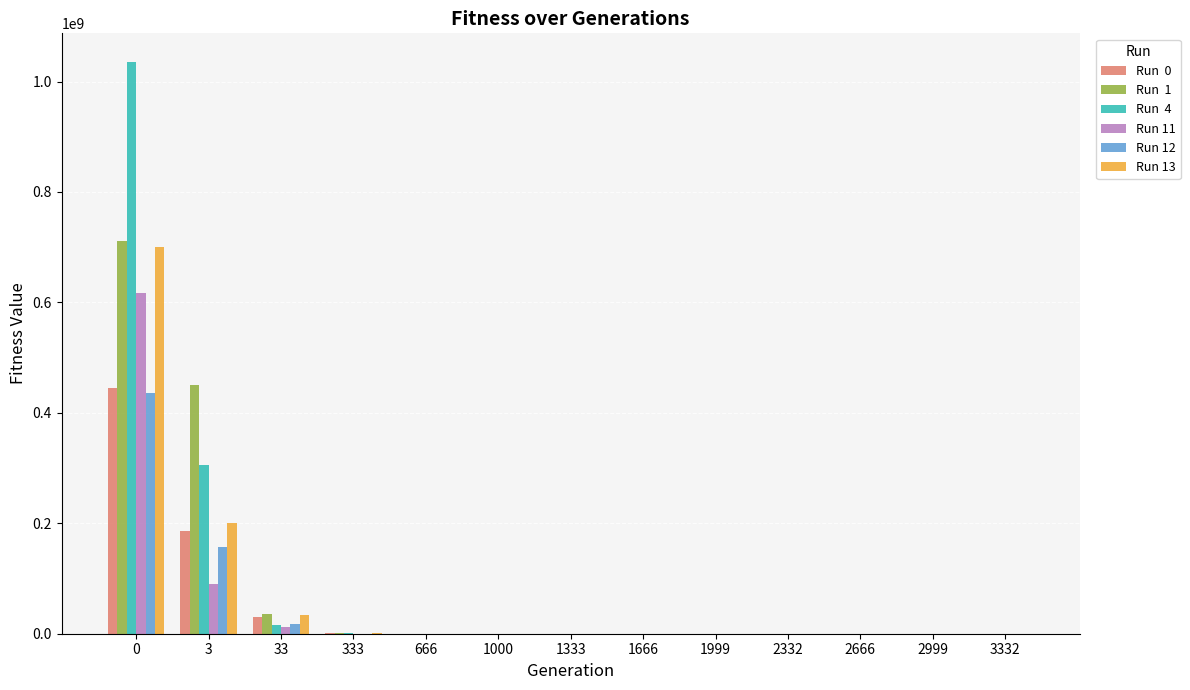

What is the total value across all series at 0?

3947122653.7